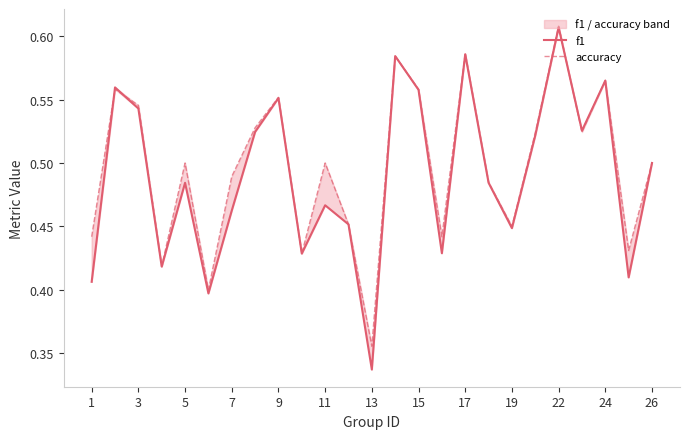

How many f1 values are between 0 and 1?

25